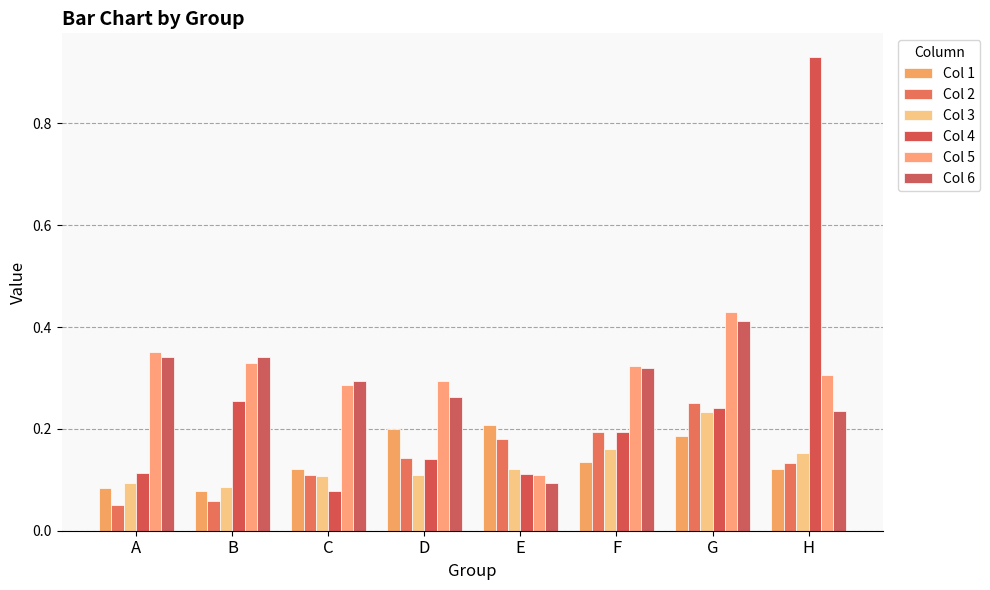

Reading left to right, transcribe all the data shown in this chart.

Col 1: 0.1	0.1	0.1	0.2	0.2	0.1	0.2	0.1
Col 2: 0.0	0.1	0.1	0.1	0.2	0.2	0.3	0.1
Col 3: 0.1	0.1	0.1	0.1	0.1	0.2	0.2	0.2
Col 4: 0.1	0.3	0.1	0.1	0.1	0.2	0.2	0.9
Col 5: 0.4	0.3	0.3	0.3	0.1	0.3	0.4	0.3
Col 6: 0.3	0.3	0.3	0.3	0.1	0.3	0.4	0.2